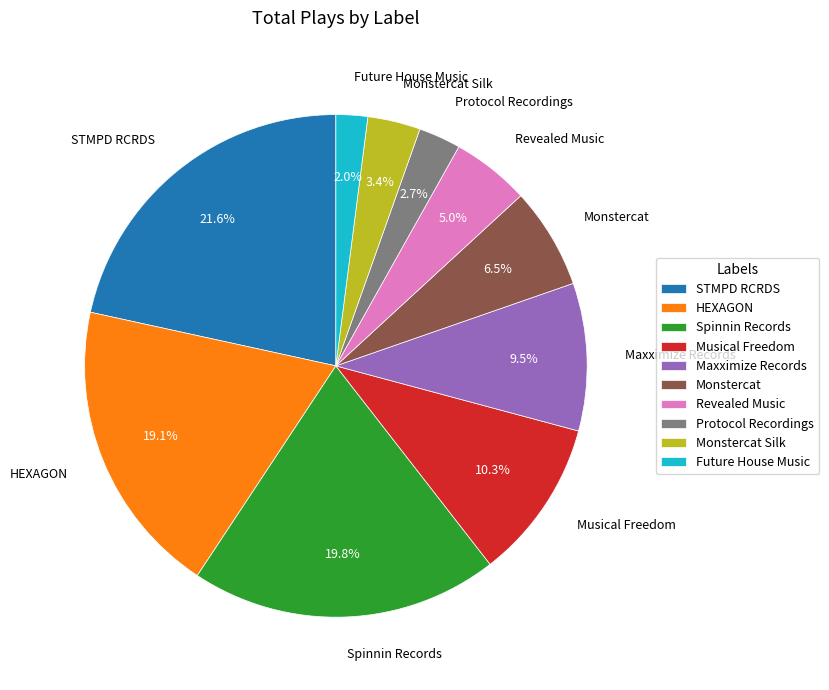

Rank the categories by value from highest to lowest.

STMPD RCRDS, Spinnin Records, HEXAGON, Musical Freedom, Maxximize Records, Monstercat, Revealed Music, Monstercat Silk, Protocol Recordings, Future House Music